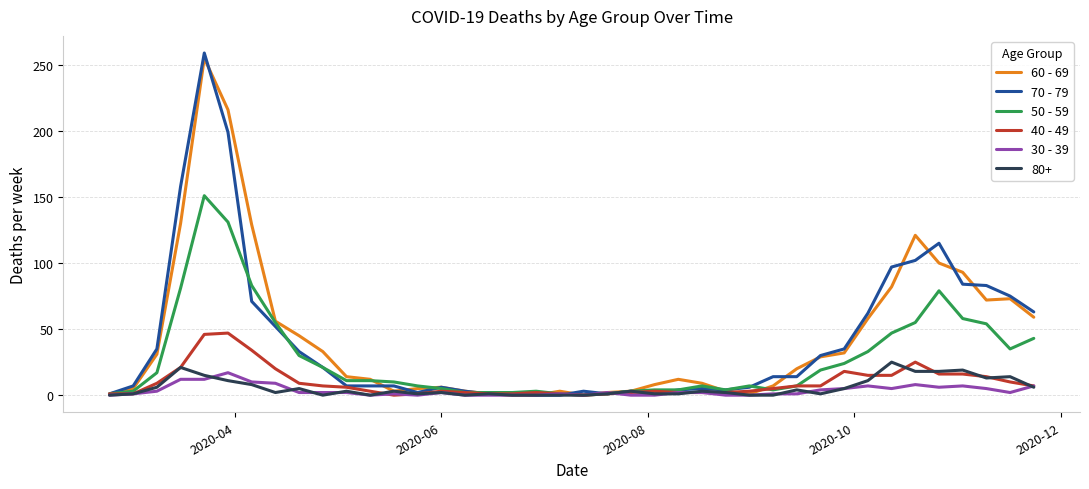

What are all the series names shown in the legend?

60 - 69, 70 - 79, 50 - 59, 40 - 49, 30 - 39, 80+